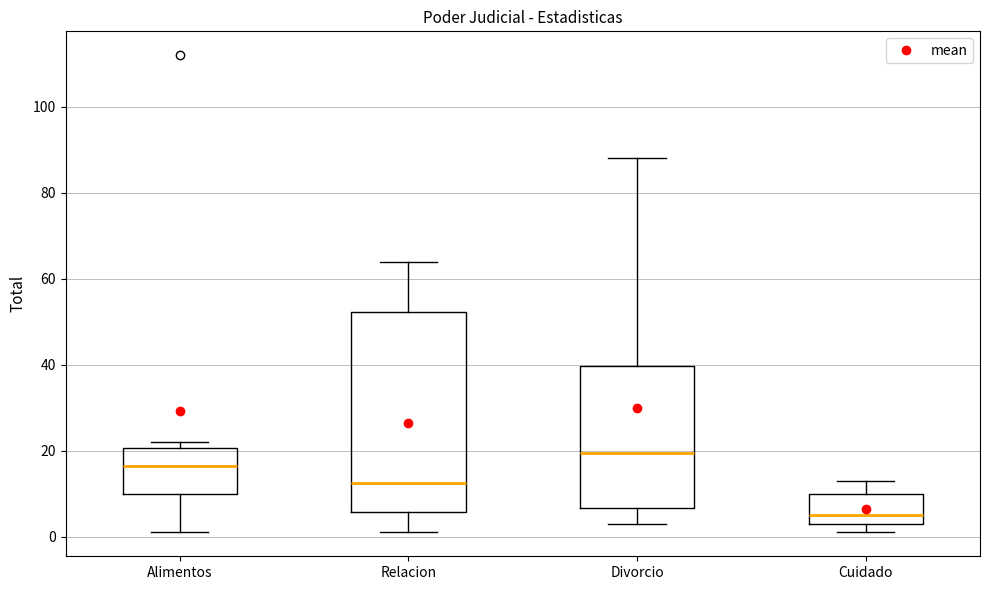

Reading left to right, read every box against the y-axis: the position of its median line, the range the box covers, and the ends of its whiskers. The values are not printed on the chart, so give them approximately, as read against the axis.

Alimentos: median 16, box 10 to 20, whiskers 2 to 22
Relacion: median 12, box 6 to 52, whiskers 2 to 64
Divorcio: median 20, box 6 to 40, whiskers 4 to 88
Cuidado: median 6, box 4 to 10, whiskers 2 to 14